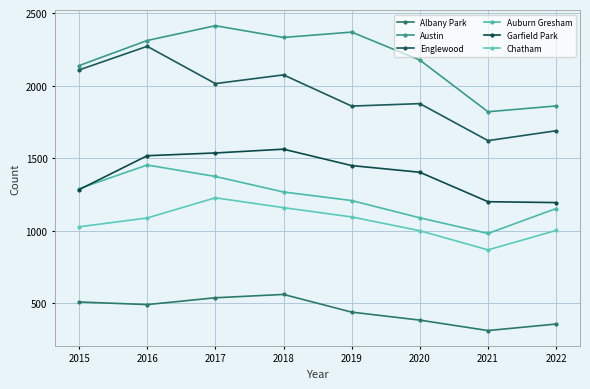

True or false: Garfield Park and Chatham cross at least once.

False